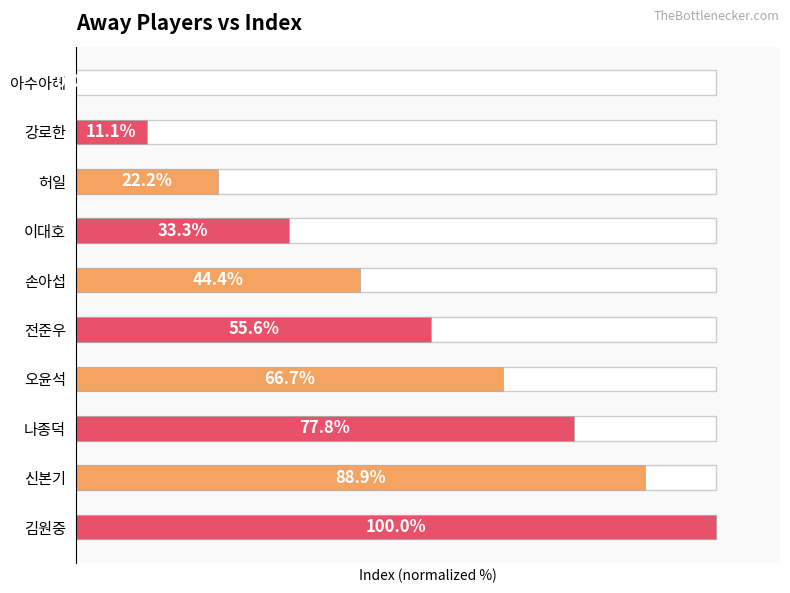

Count the number of data series in this chart.

1